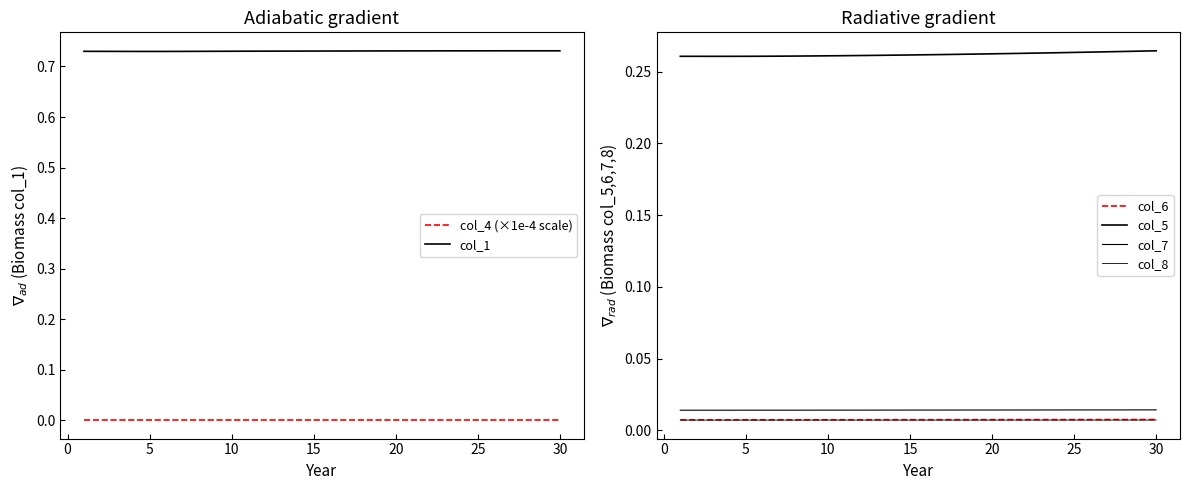

True or false: col_4 (×1e-4 scale) and col_1 cross at least once.

False